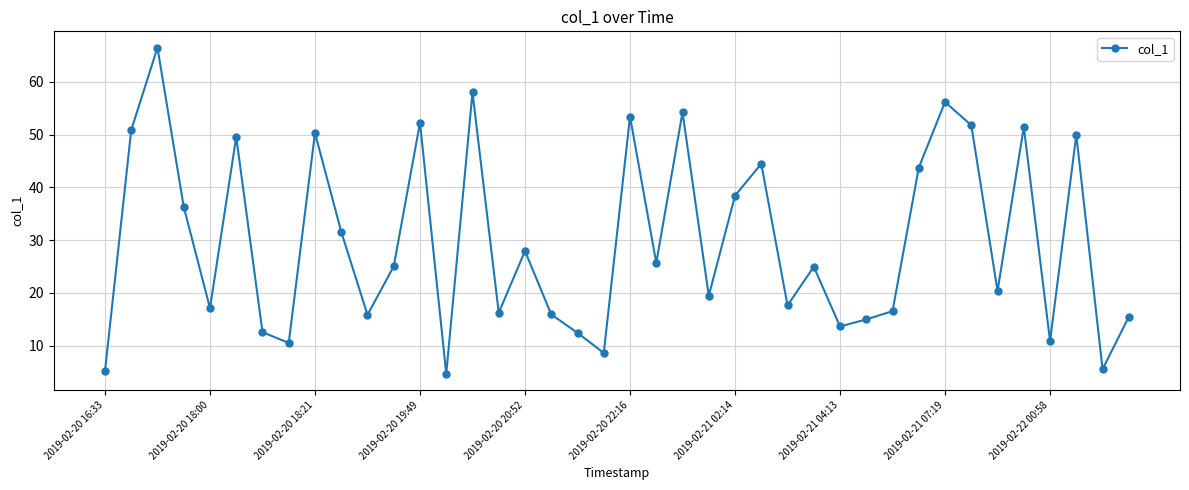

How many data points does each series have?

40